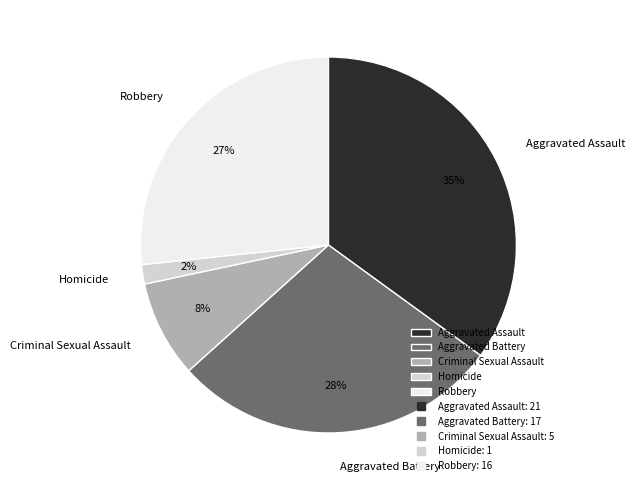

Which has a higher value, Homicide or Criminal Sexual Assault?

Criminal Sexual Assault